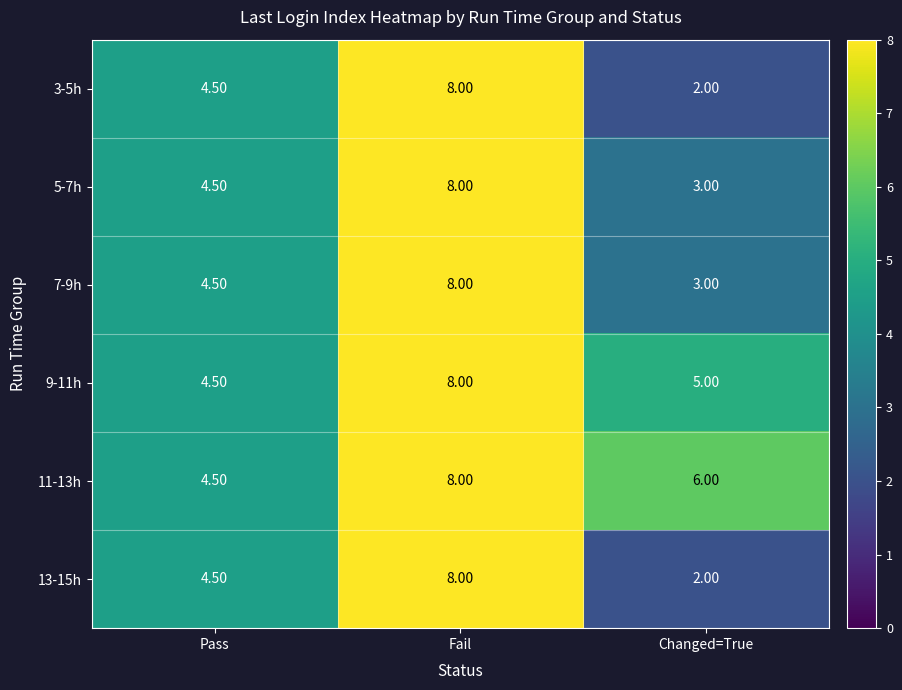

What is the difference between the highest and lowest values at Changed=True?

4.0